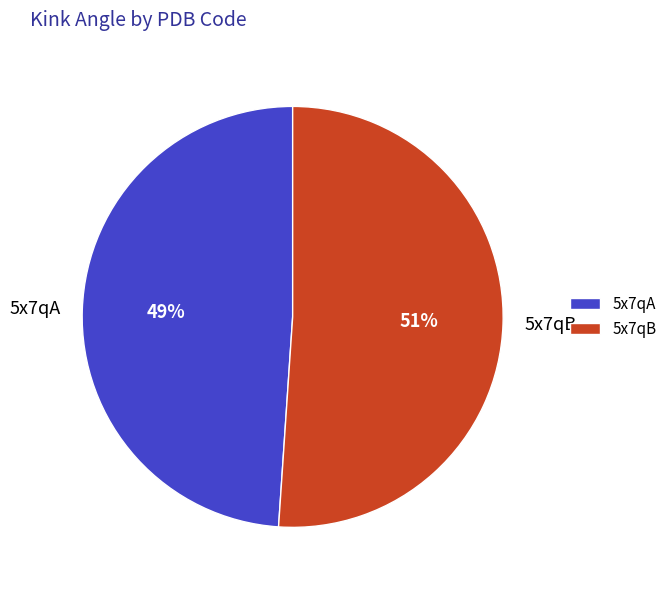

Which category accounts for the majority?

5x7qB